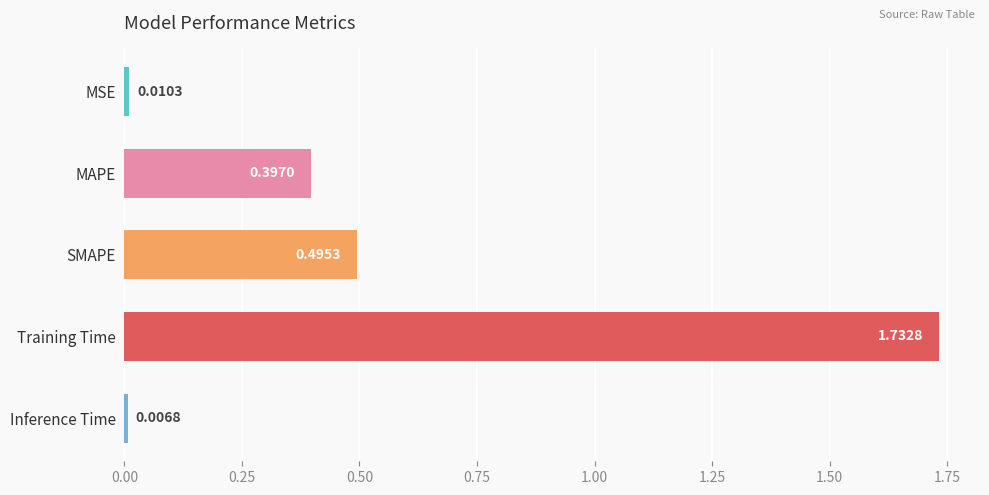

List the labels in order of value, smallest first.

Inference Time, MSE, MAPE, SMAPE, Training Time